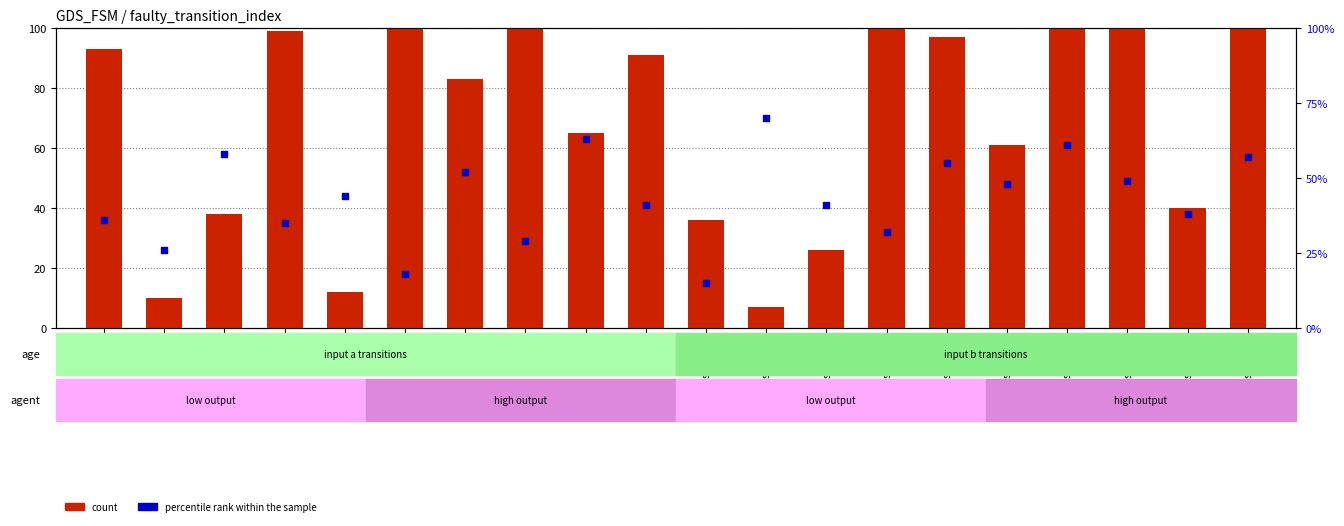

Which series contains the lowest Y value?

count